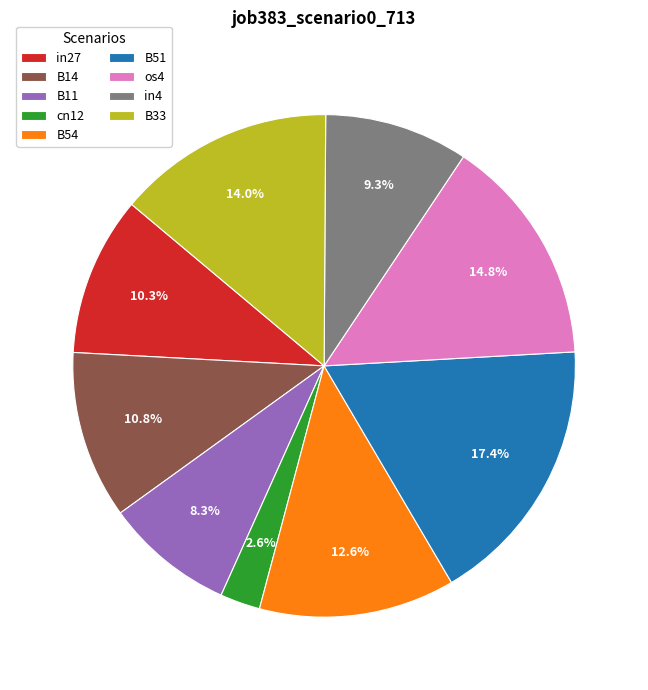

Is there any slice that represents more than half of the pie?

No